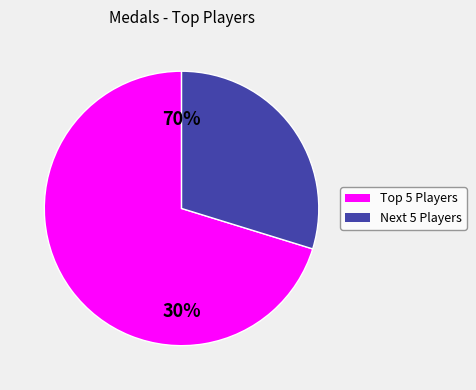

True or false: 15 accounts for 11% of the total.

False